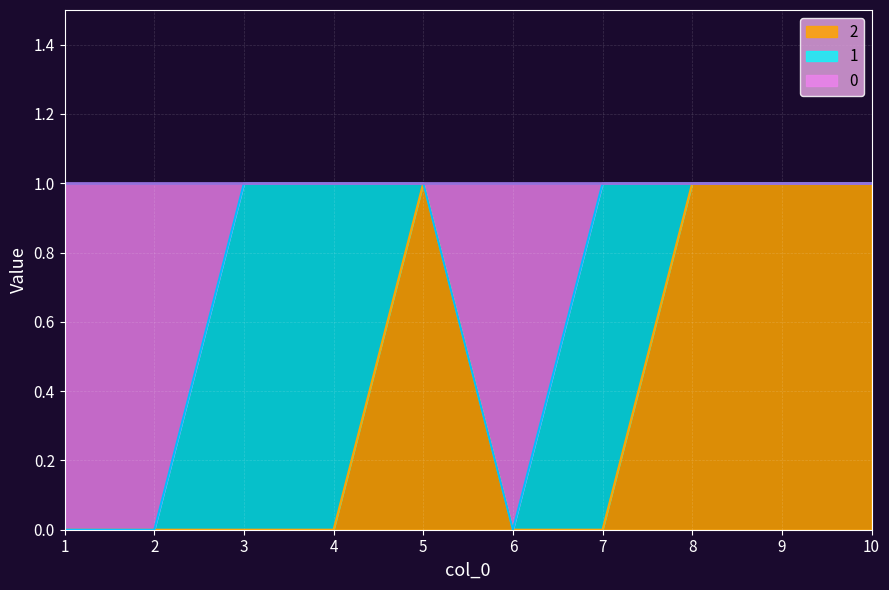

Which category has the lowest value in the 2 series?

1